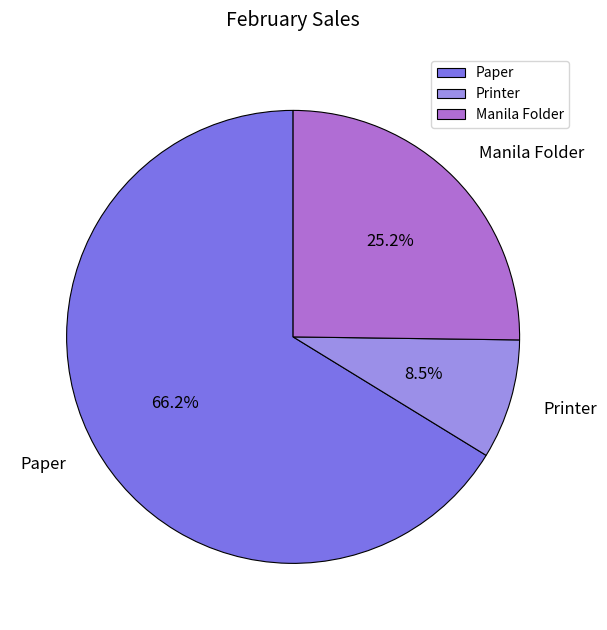

Between Paper and Manila Folder, which is larger?

Paper